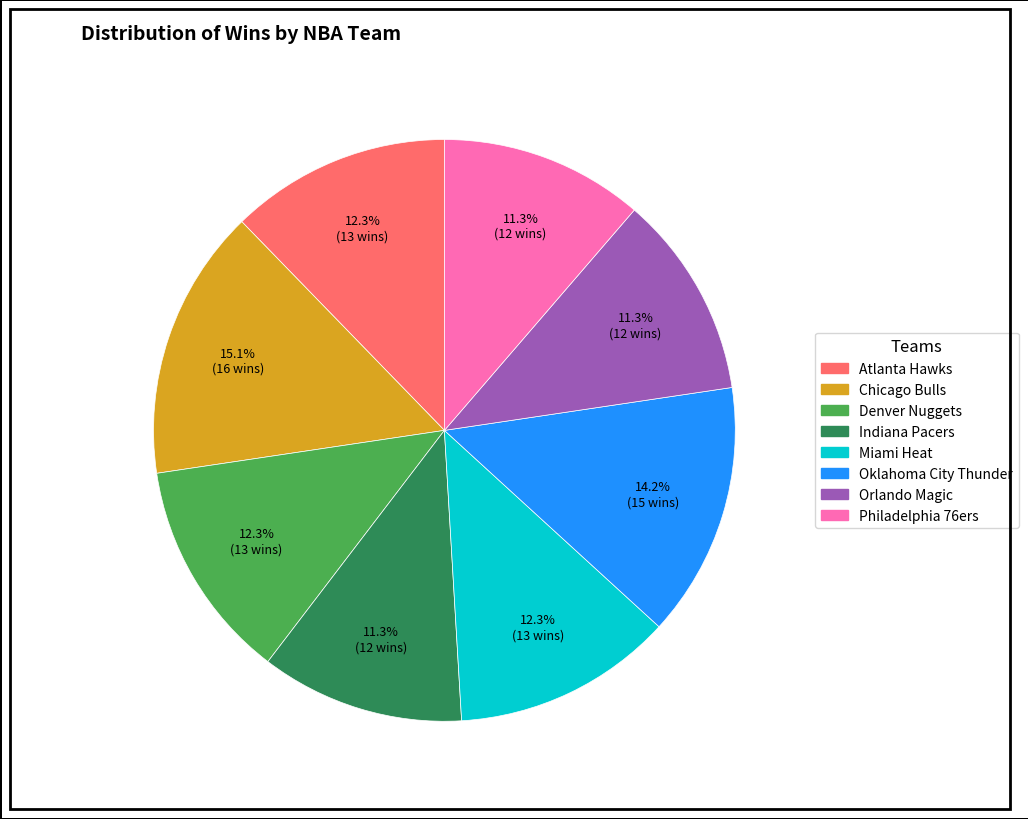

Does any single category account for the majority?

No